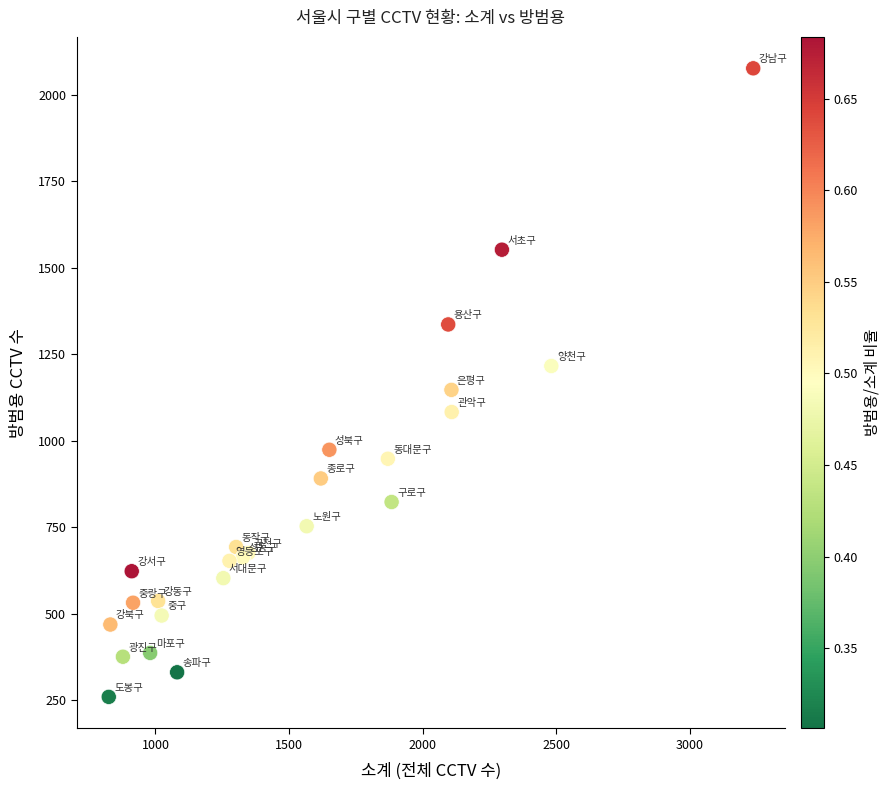

What Y value in the scatter plot is closest to 1168?

1147